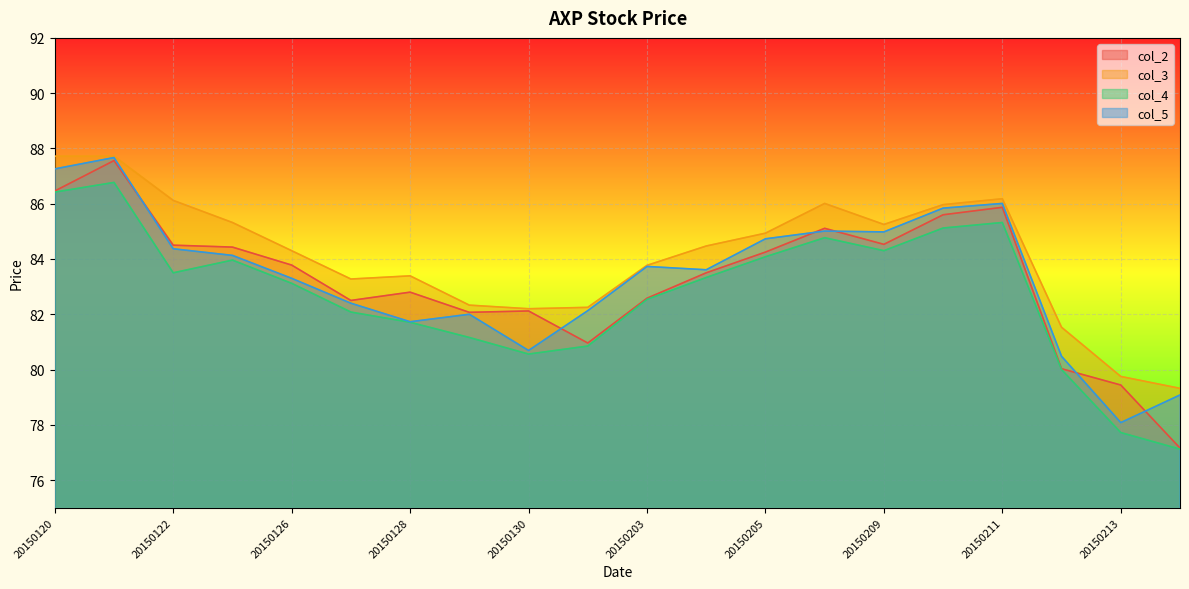

Rank the series at 20150210 from lowest to highest value.

col_4, col_2, col_5, col_3